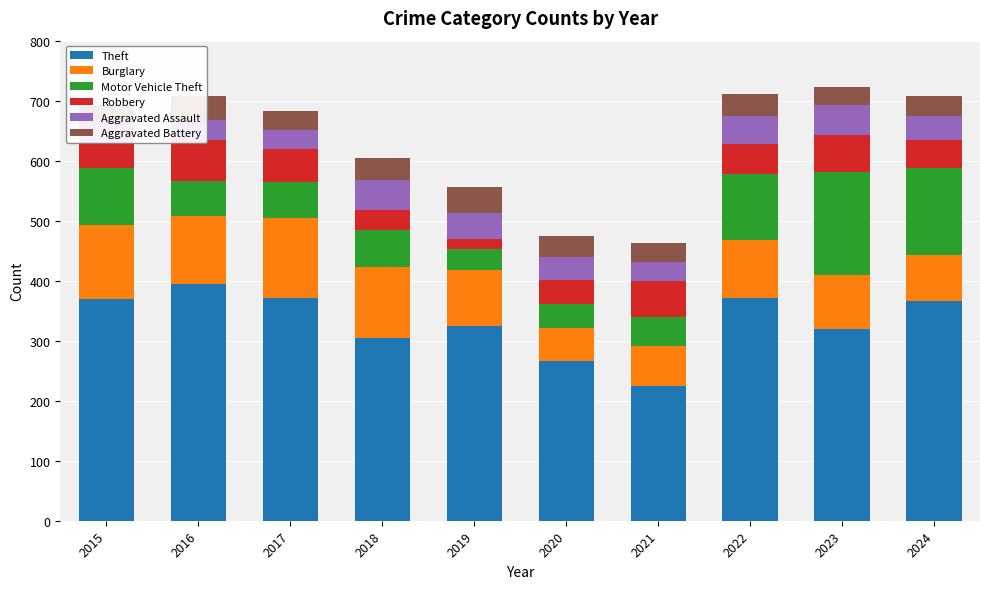

How many groups of bars are there?

10